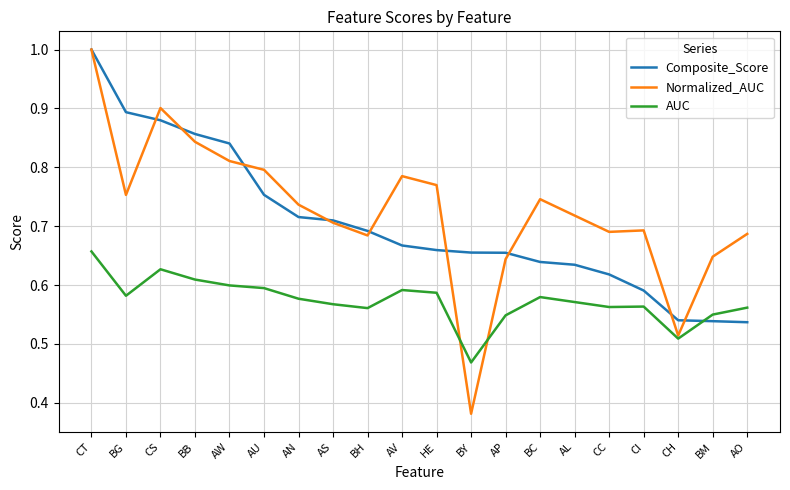

At how many categories does at least one series exceed 0?

20